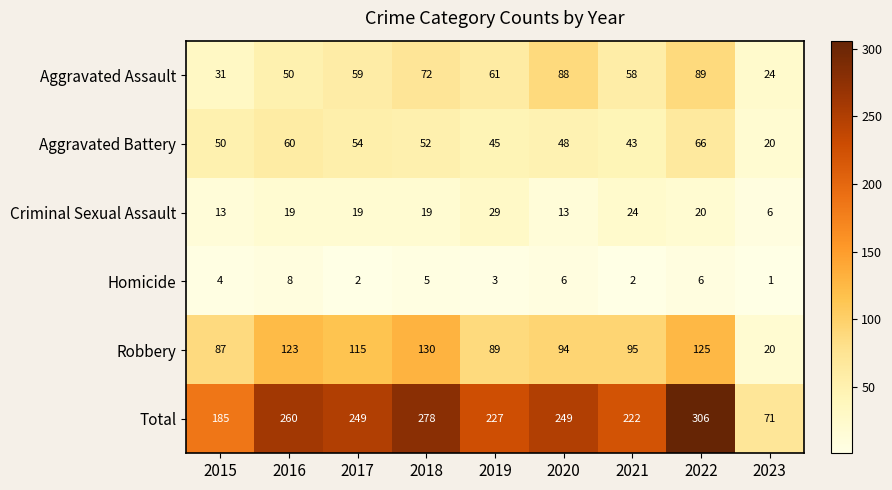

Where does the Robbery series first go above 95?

2016